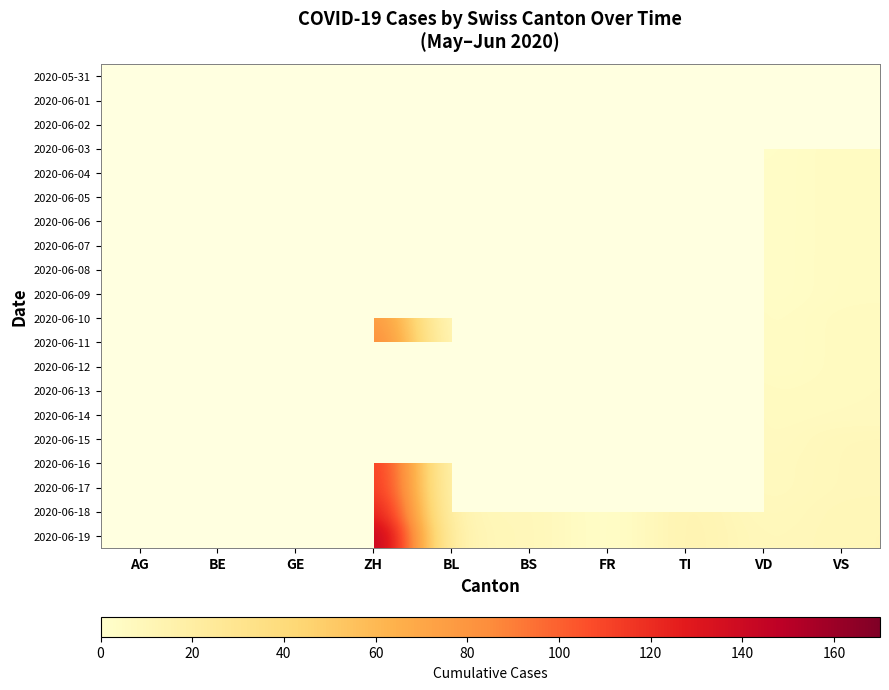

What is the approximate value of 2020-06-11 at BS?

6.0